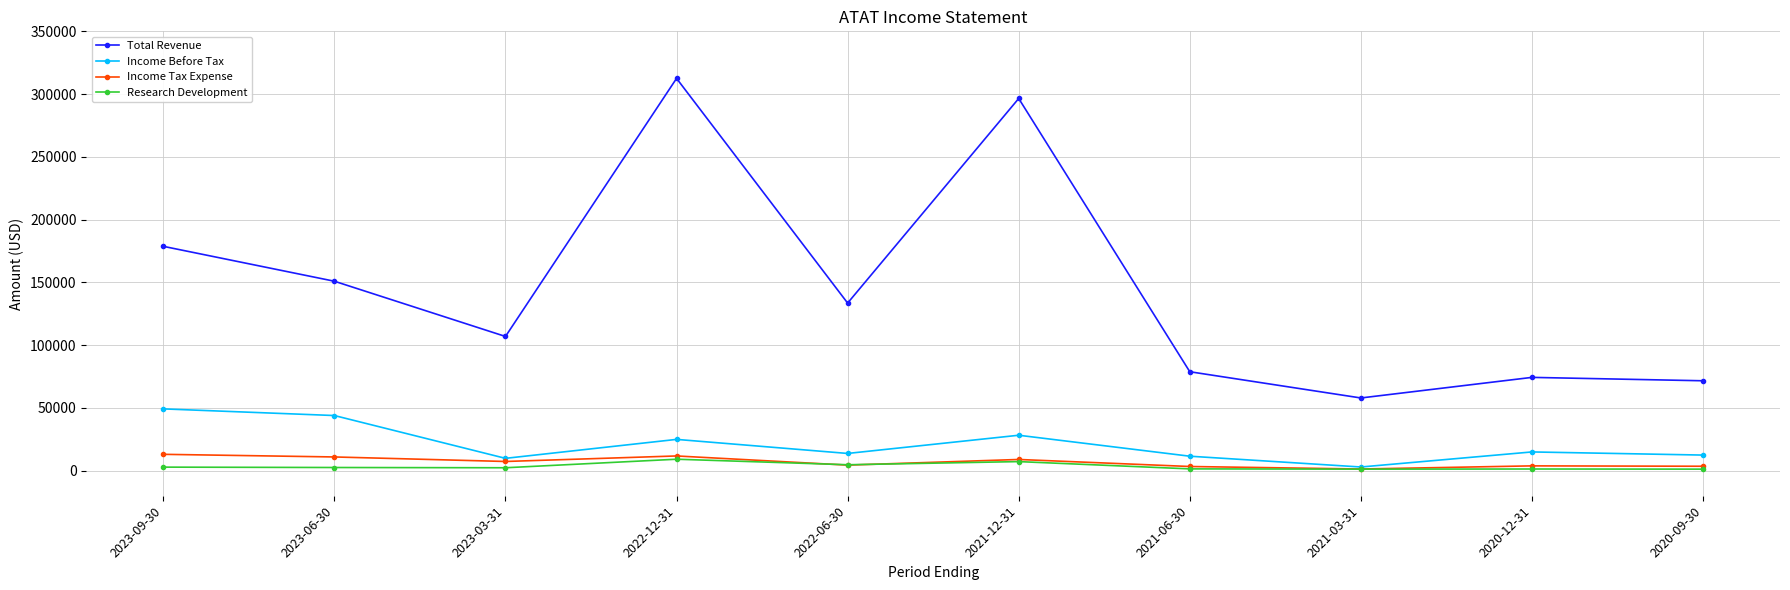

True or false: Total Revenue and Income Before Tax intersect in this chart.

False